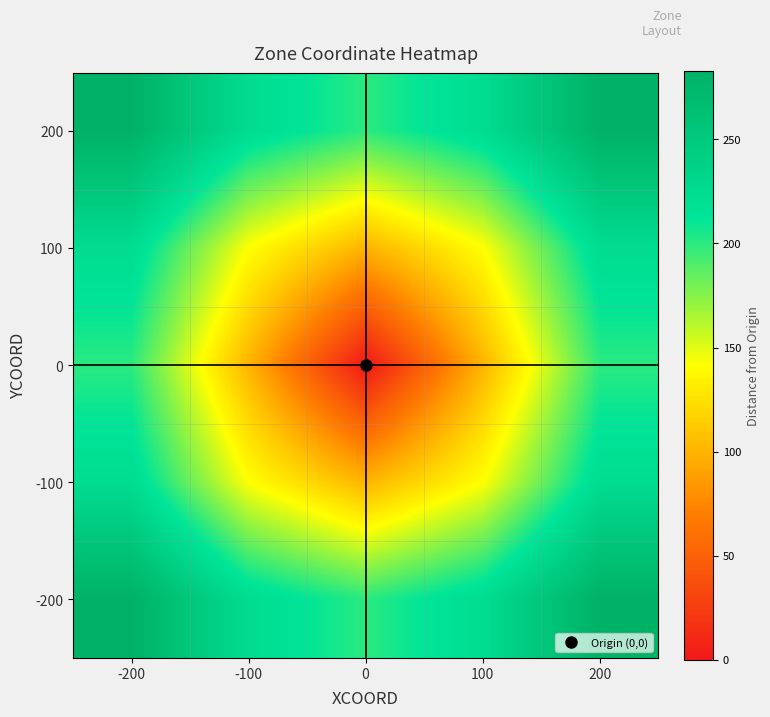

How many distinct data groups are displayed?

5